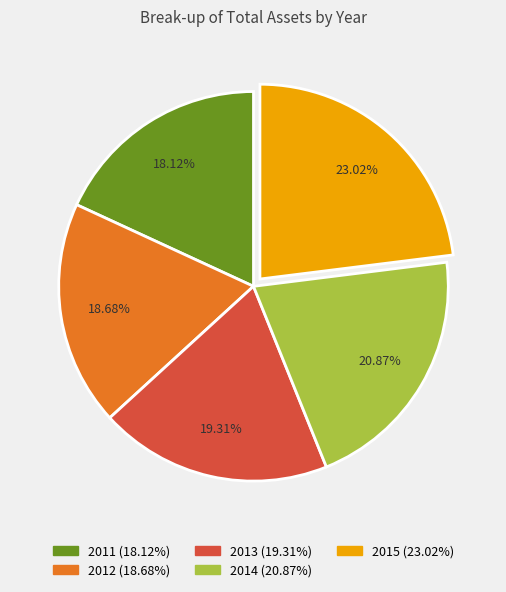

Is there a majority slice in this chart?

No